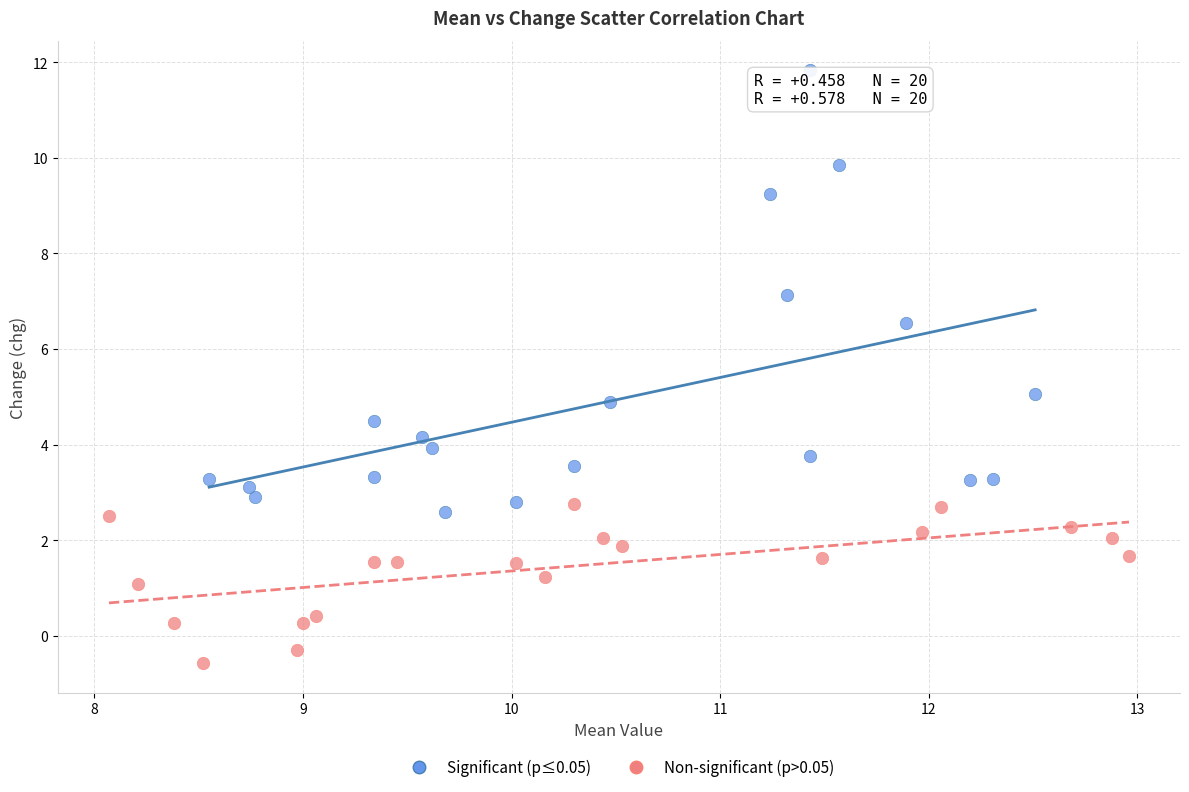

Which series has the largest Y range (max minus min)?

Significant (p≤0.05)